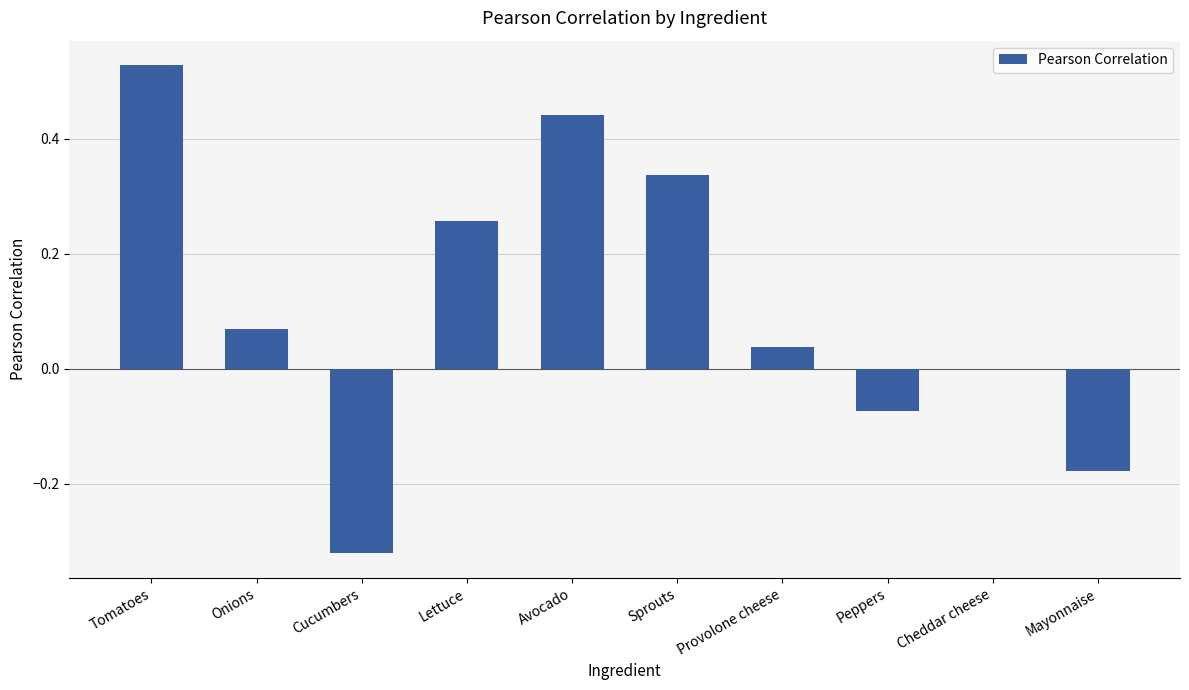

Which category has the highest value across all series?

Tomatoes